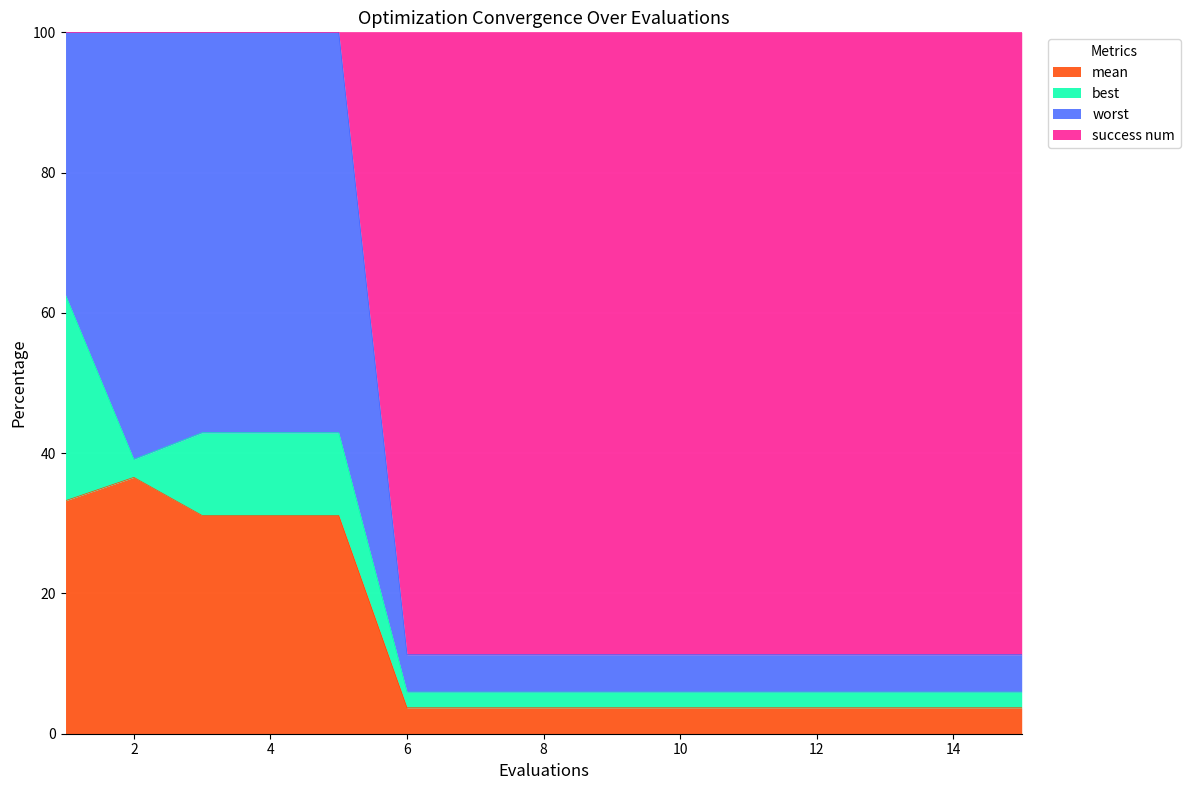

What is the difference between the second highest and minimum values in the success num series?

29.5